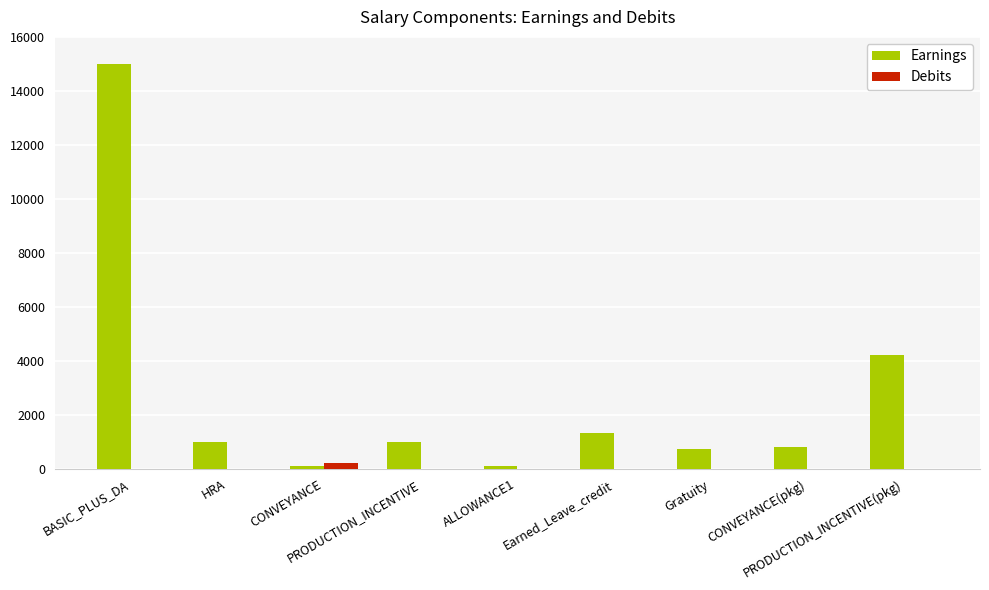

What is the average value of the Earnings series?

2695